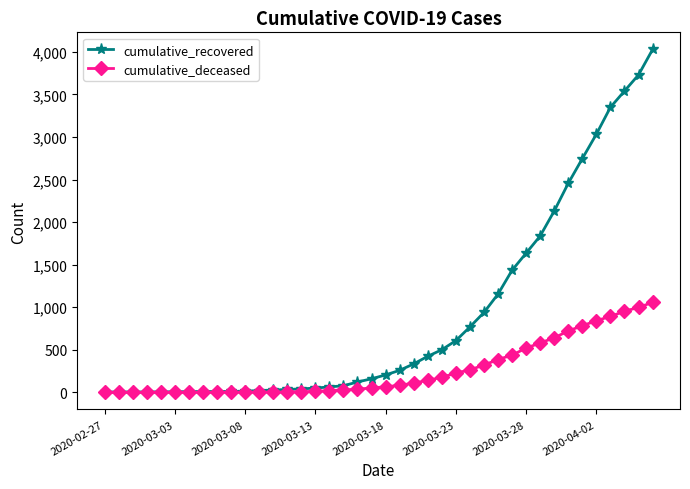

Rank the series by their maximum value, from highest to lowest.

cumulative_recovered, cumulative_deceased